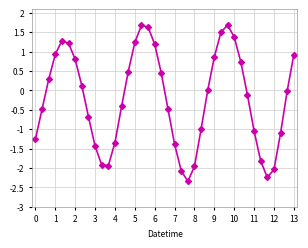

How many lines are shown in the chart?

1